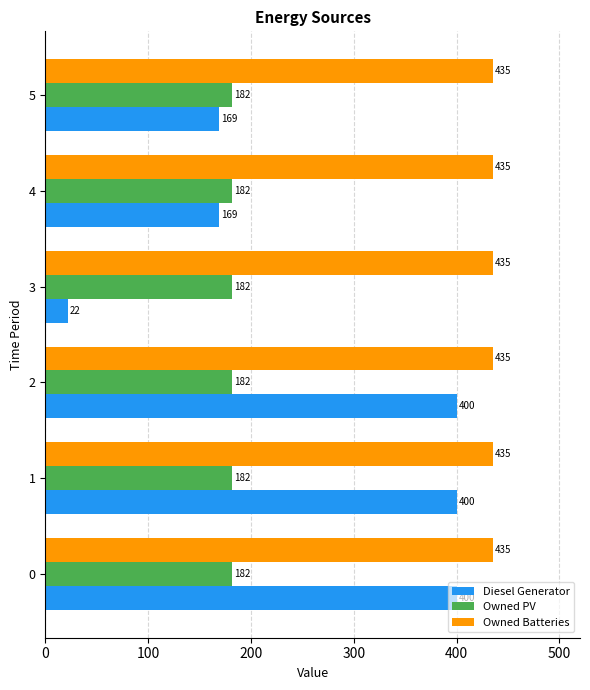

What is the sum of the Diesel Generator values at 3 and 1?

422